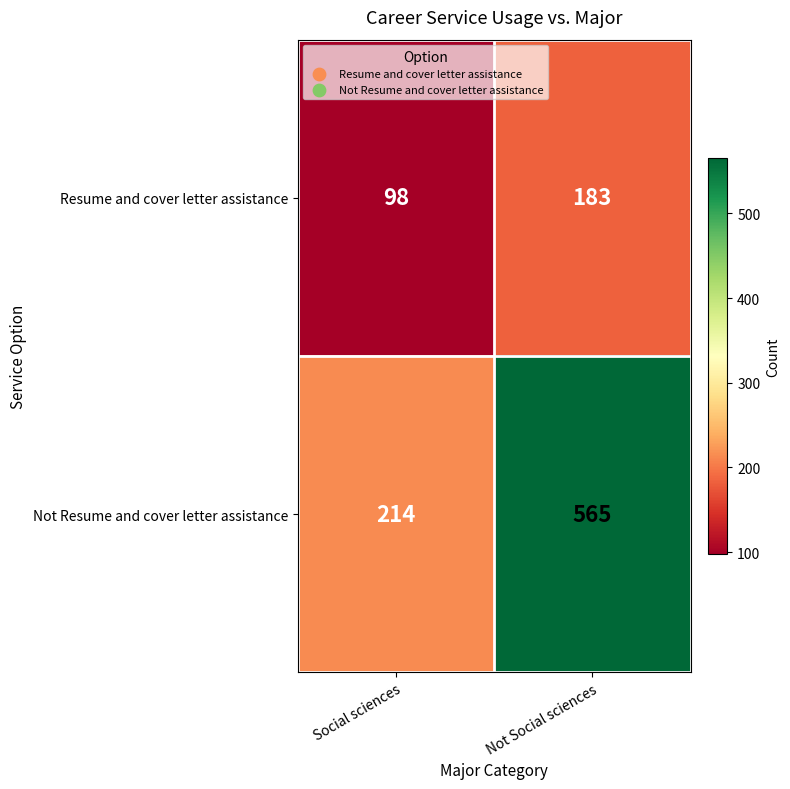

Reading left to right, extract all data points from this chart.

Resume and cover letter assistance: 98	183
Not Resume and cover letter assistance: 214	565